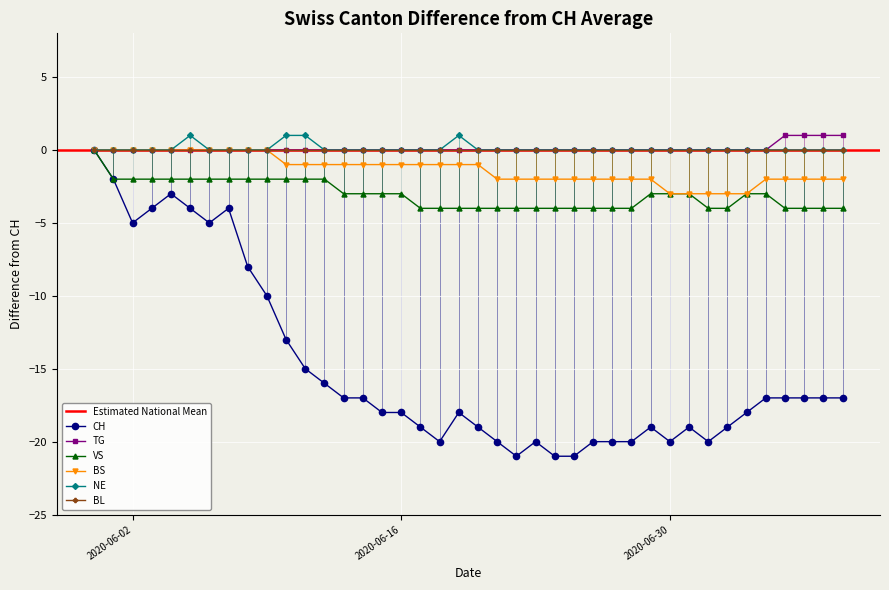

What is the spread (max minus min) of values at 2020-07-04?

18